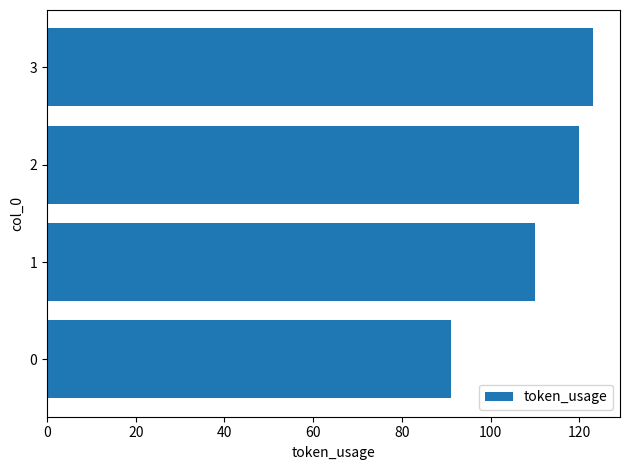

What is the average value?

111